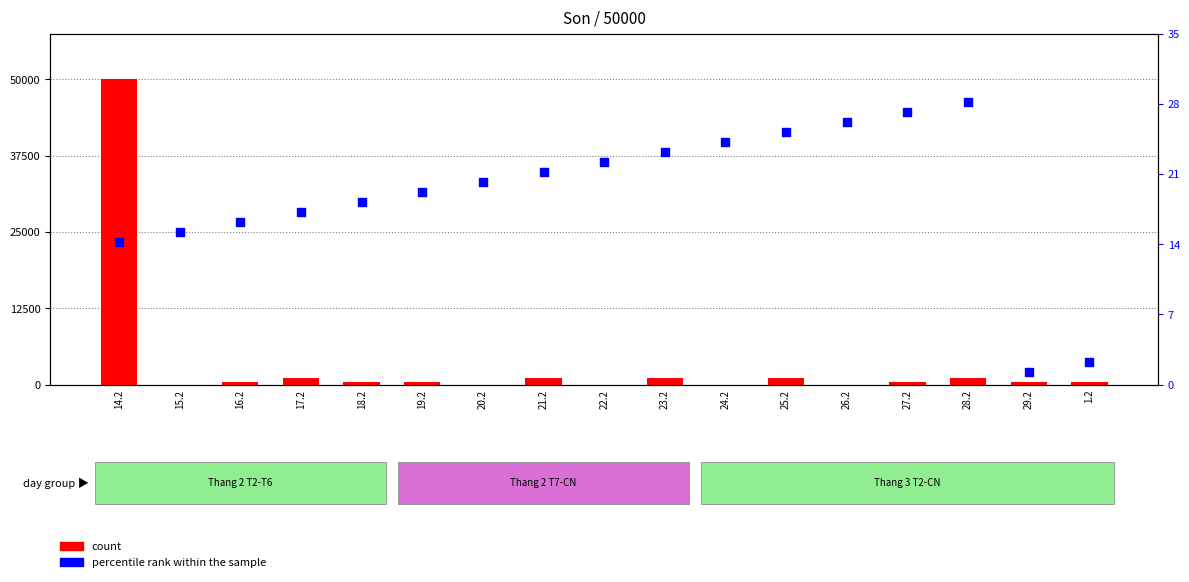

At which category is the sum across all series the highest?

14.2